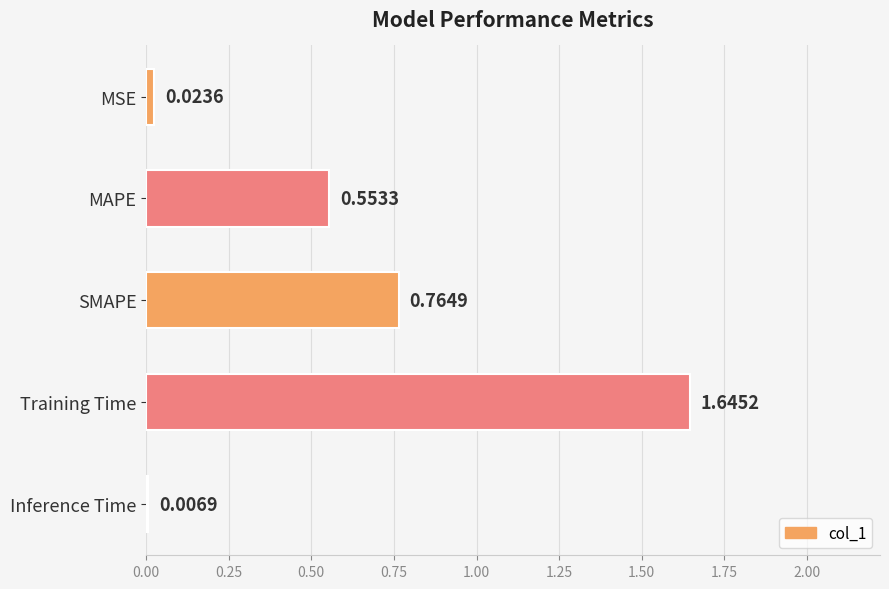

How many bars are there in total?

5